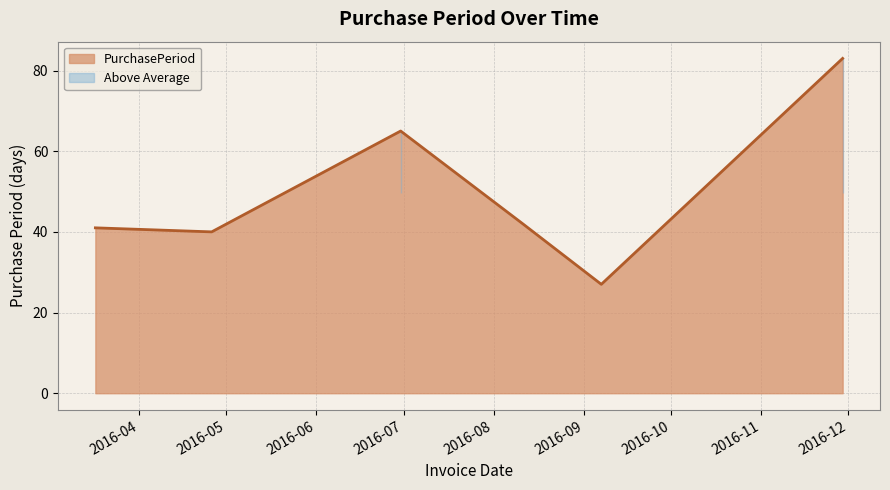

What is the minimum value shown in the chart?

27